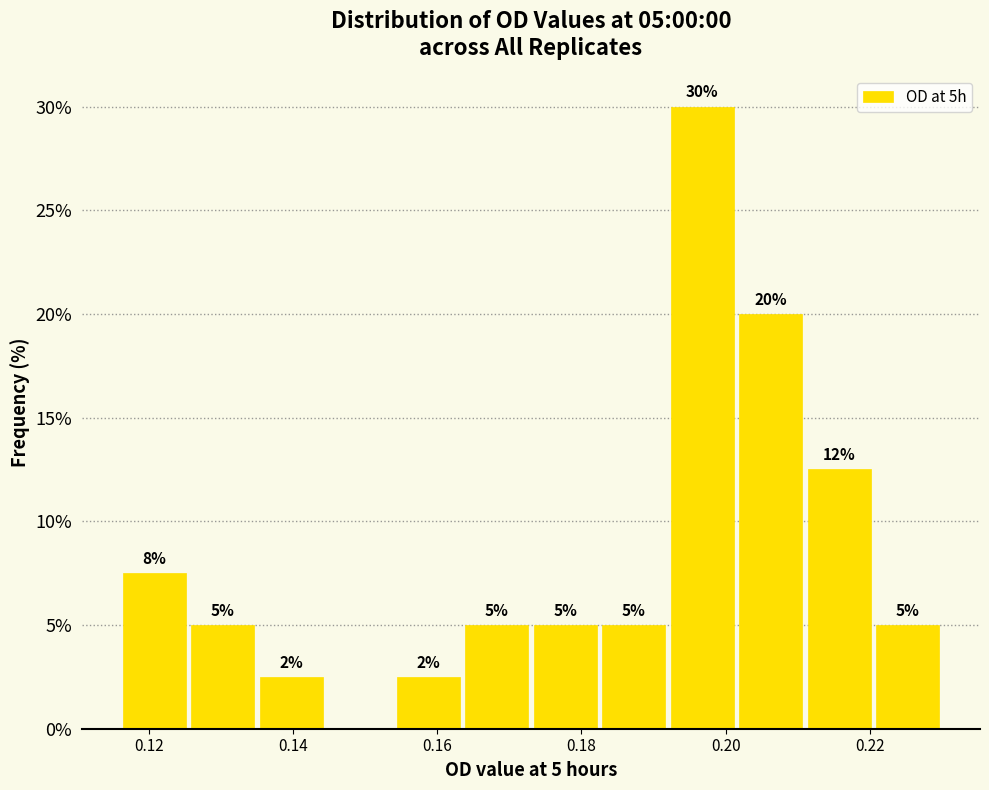

Over which range of the x-axis is the bar tallest?

0.192 to 0.202